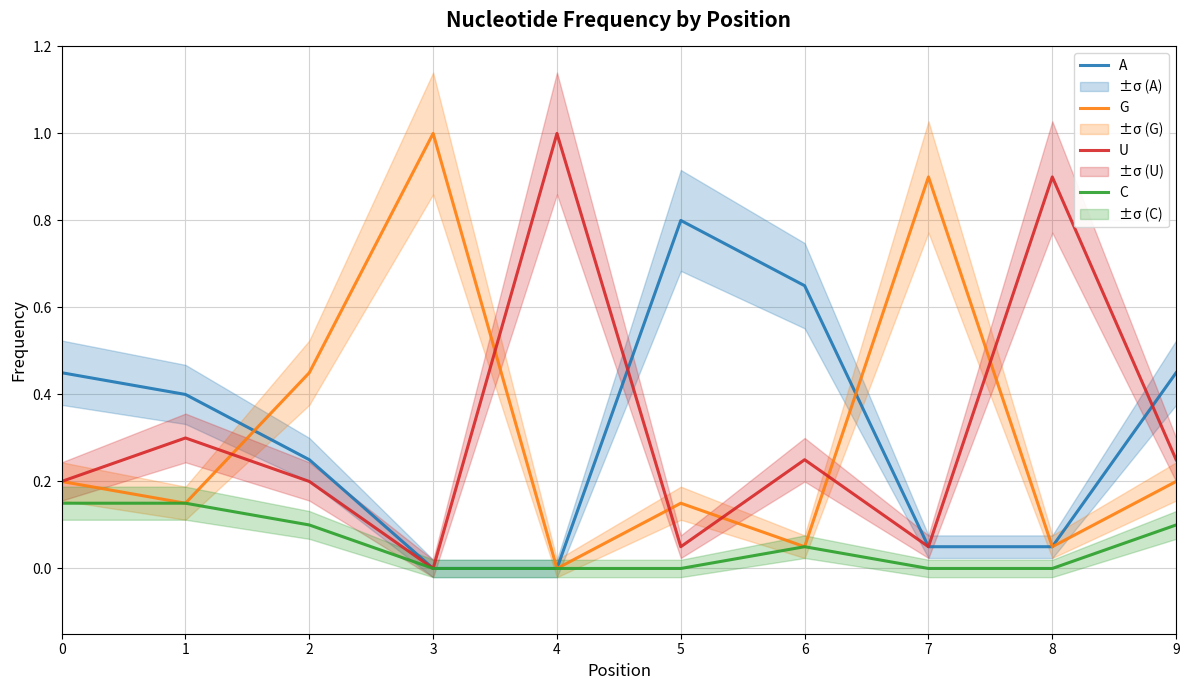

What is the spread (max minus min) of values at 5?

0.8